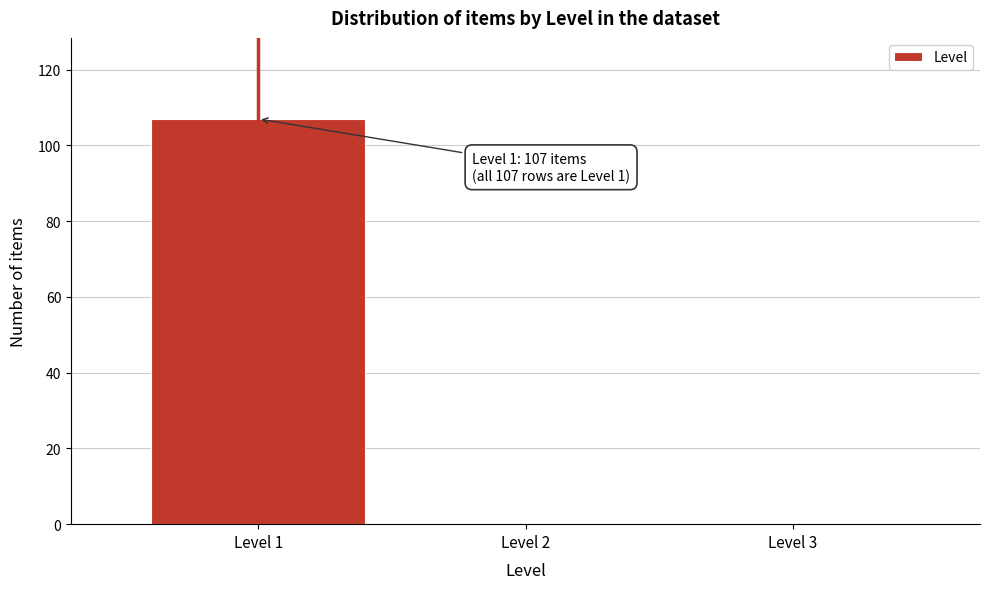

Over which range of the x-axis is the bar tallest?

0.5 to 1.5